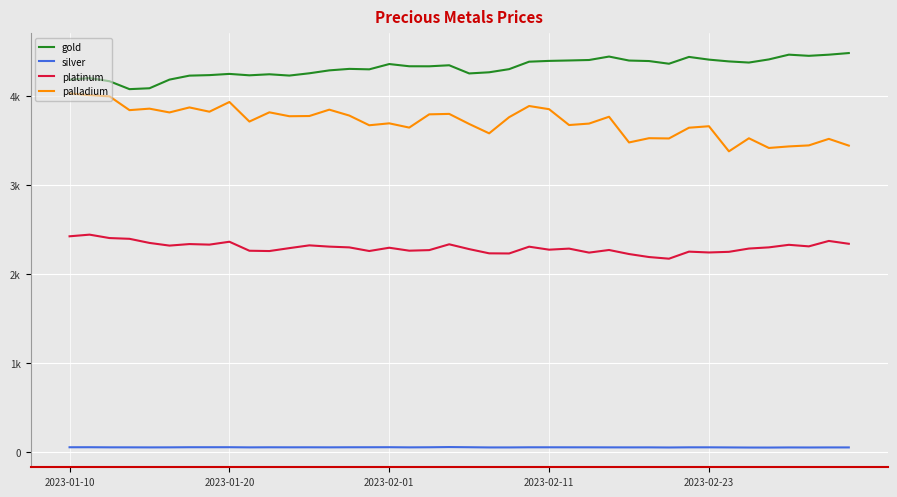

How many interior local valleys does the platinum series have?

11